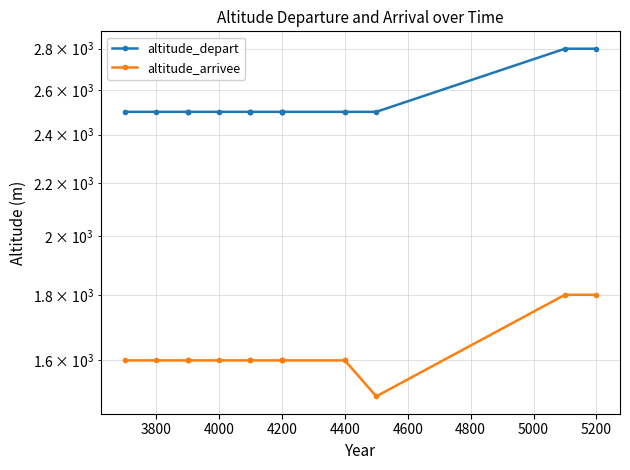

Which series has the largest range (max minus min)?

altitude_depart